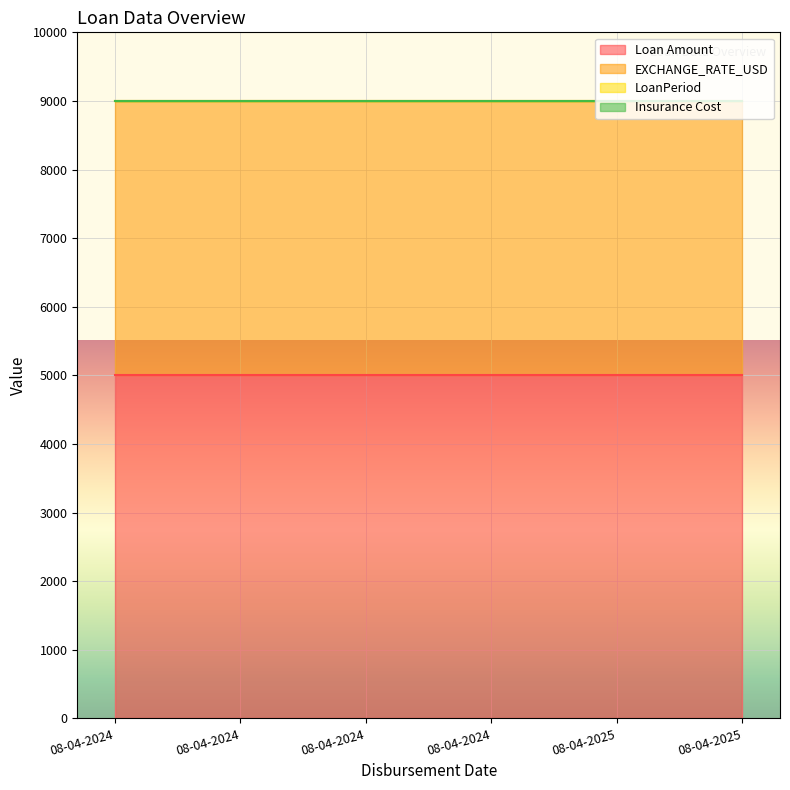

What is the sum of all Loan Amount values?

30000